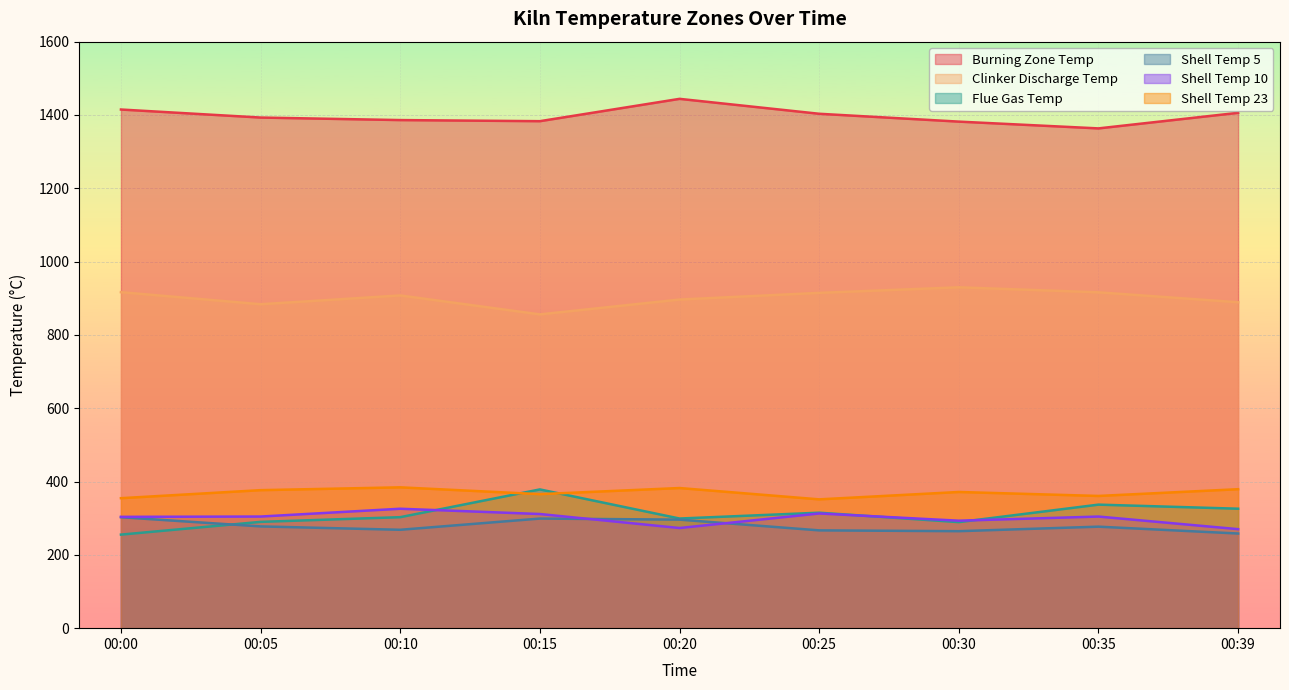

Which series has the widest spread of values?

Flue Gas Temp